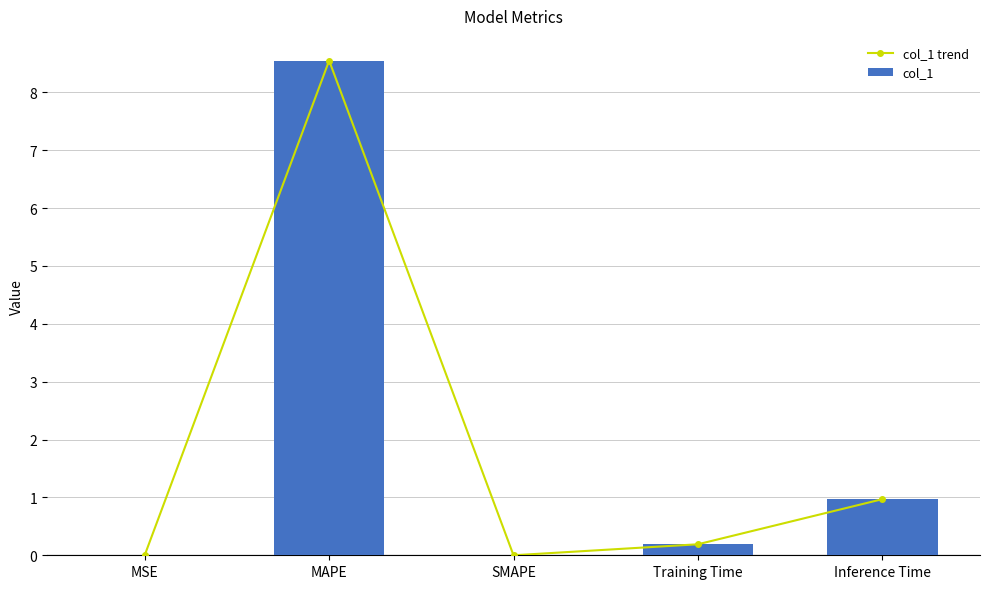

What is the label of the 2nd bar from the right?

Training Time